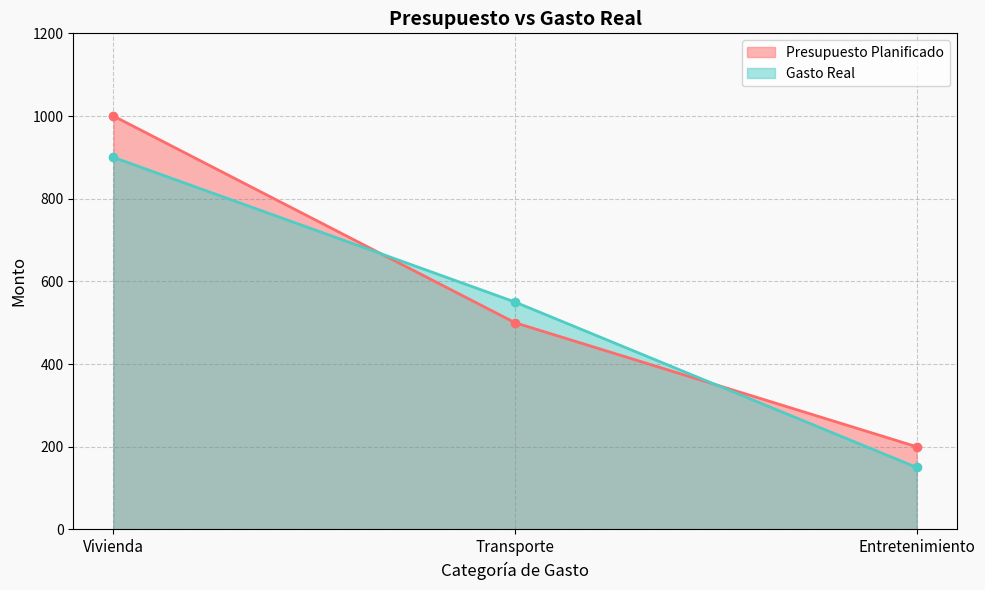

What is the sum of all Presupuesto Planificado values?

1700